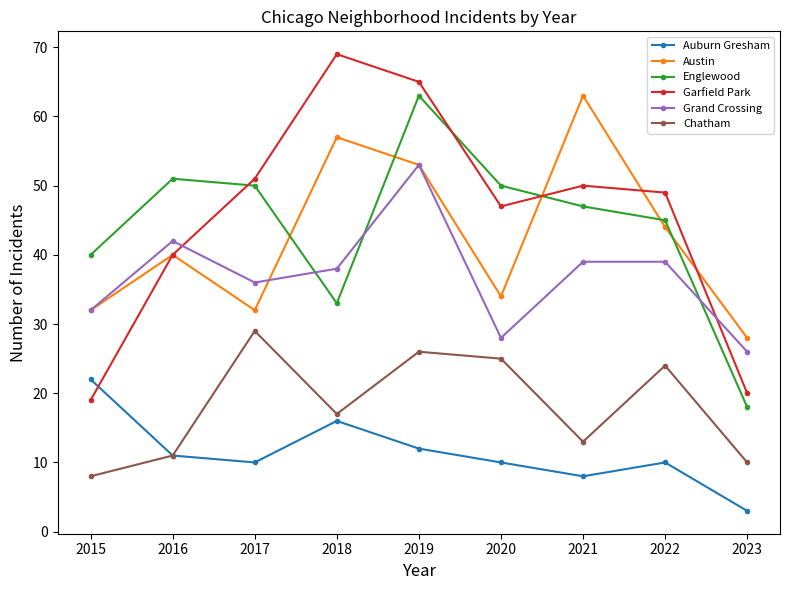

What is the highest value of the Englewood series?

63